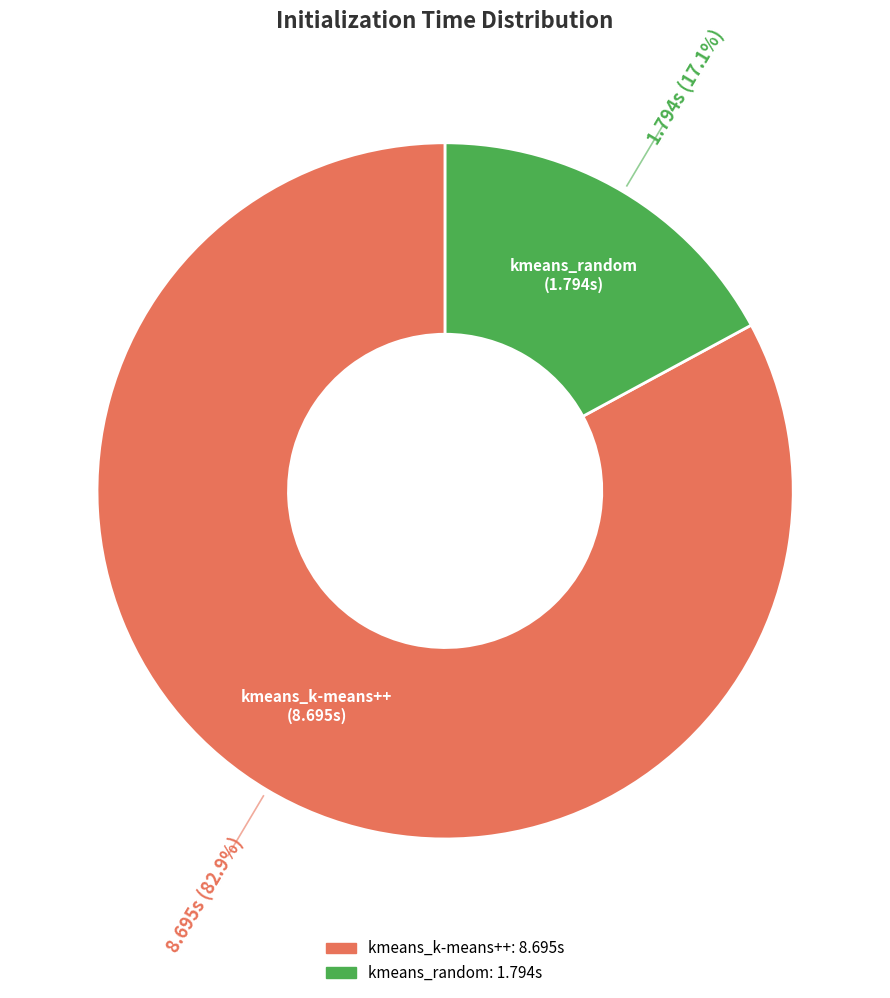

What is the ratio of the value at kmeans_k-means++ to the value at kmeans_random?

4.8